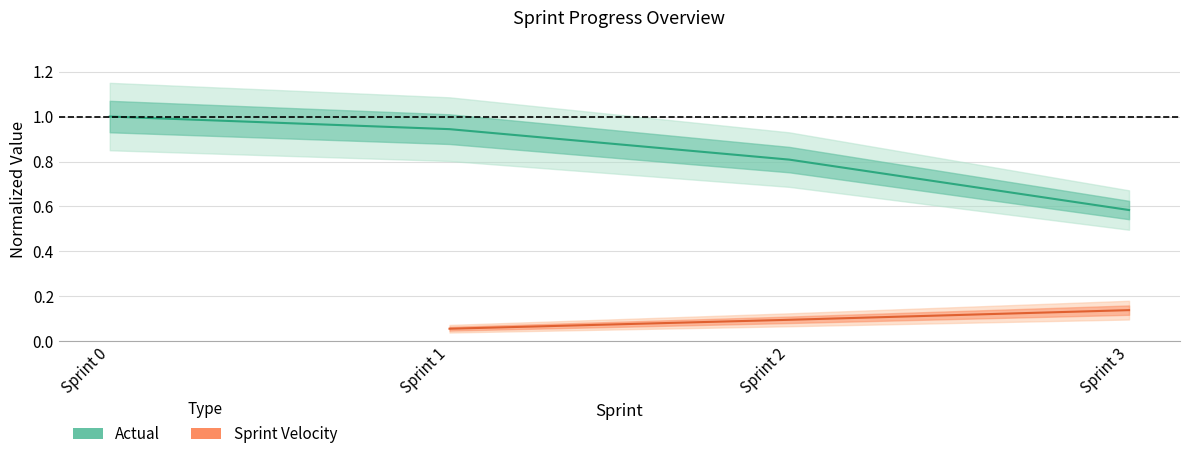

True or false: Actual and Sprint Velocity cross at least once.

False